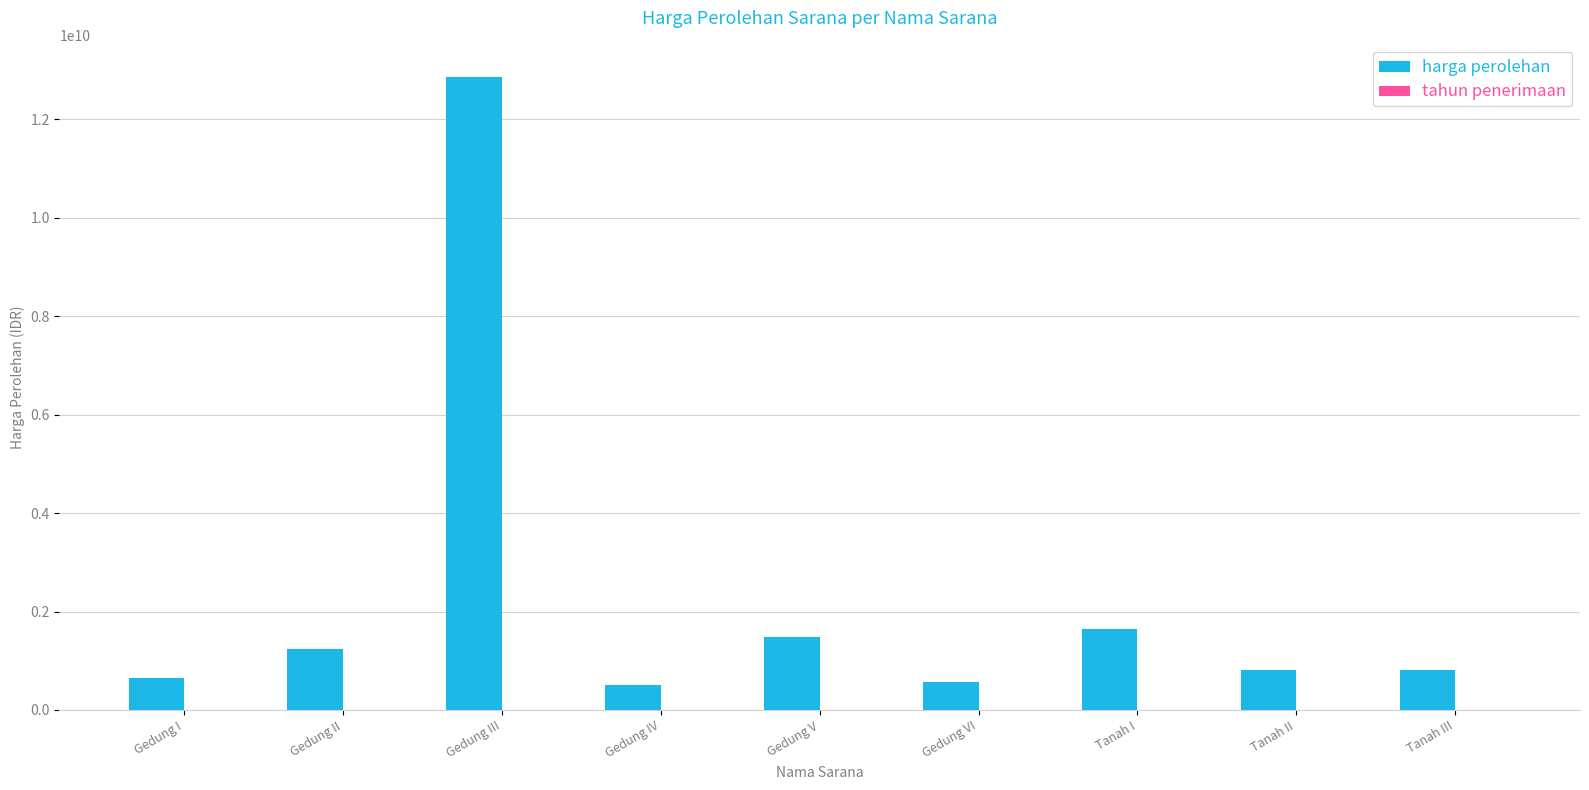

Which series has the largest total across all categories?

harga perolehan